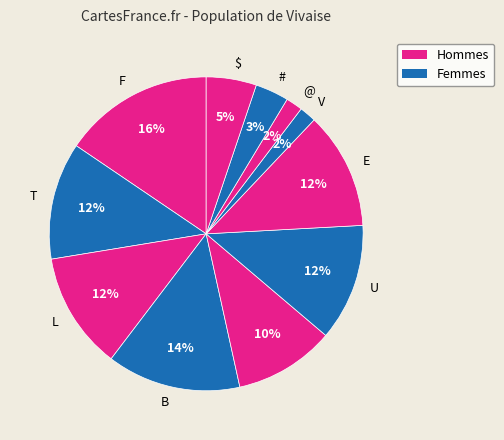

Rank the categories by value from highest to lowest.

F, B, T, L, U, E,  , $, #, V, @